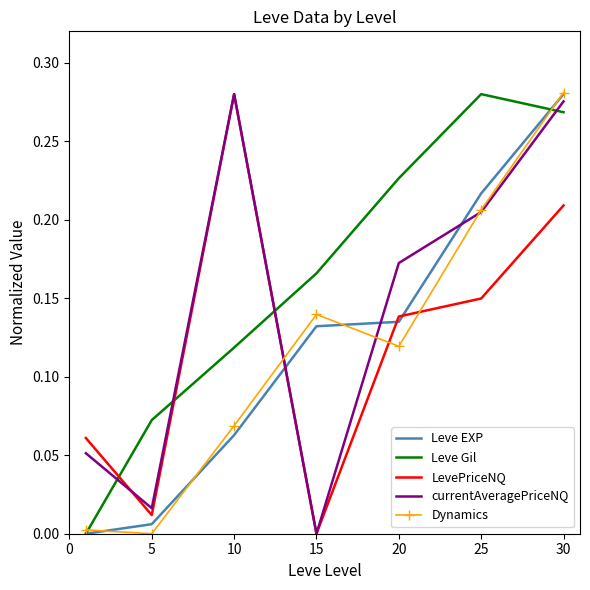

Which series has the largest total across all categories?

Leve Gil